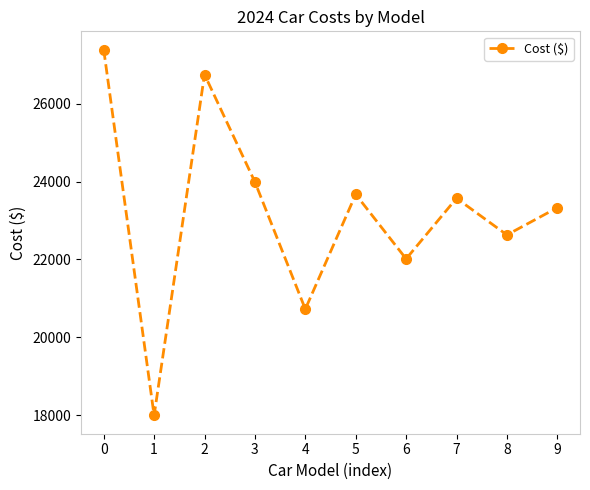

True or false: there are more than 0 points higher than both neighbors.

True